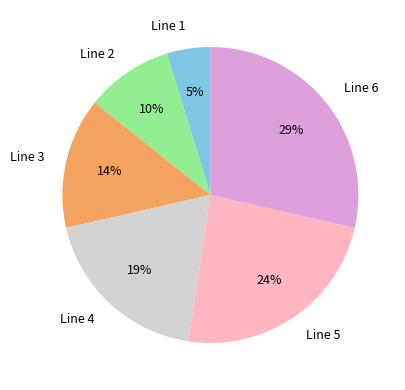

How many slices are in this pie chart?

6